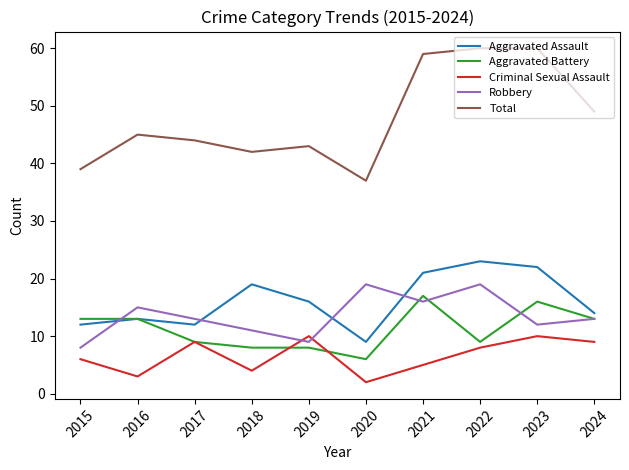

At how many categories does at least one series exceed 32?

10